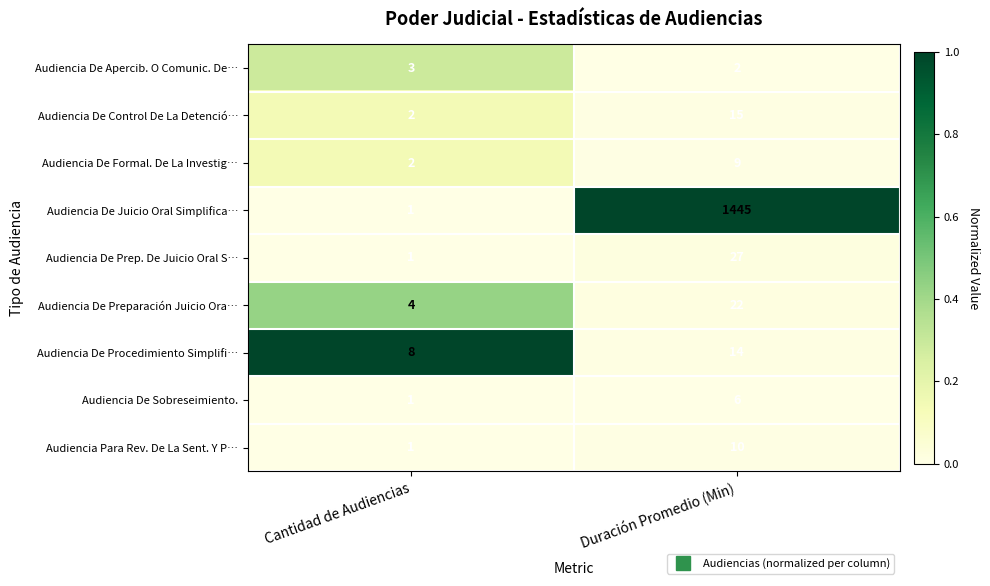

List the series in order of their peak value, highest first.

Audiencia De Juicio Oral Simplifica…, Audiencia De Prep. De Juicio Oral S…, Audiencia De Preparación Juicio Ora…, Audiencia De Control De La Detenció…, Audiencia De Procedimiento Simplifi…, Audiencia Para Rev. De La Sent. Y P…, Audiencia De Formal. De La Investig…, Audiencia De Sobreseimiento., Audiencia De Apercib. O Comunic. De…